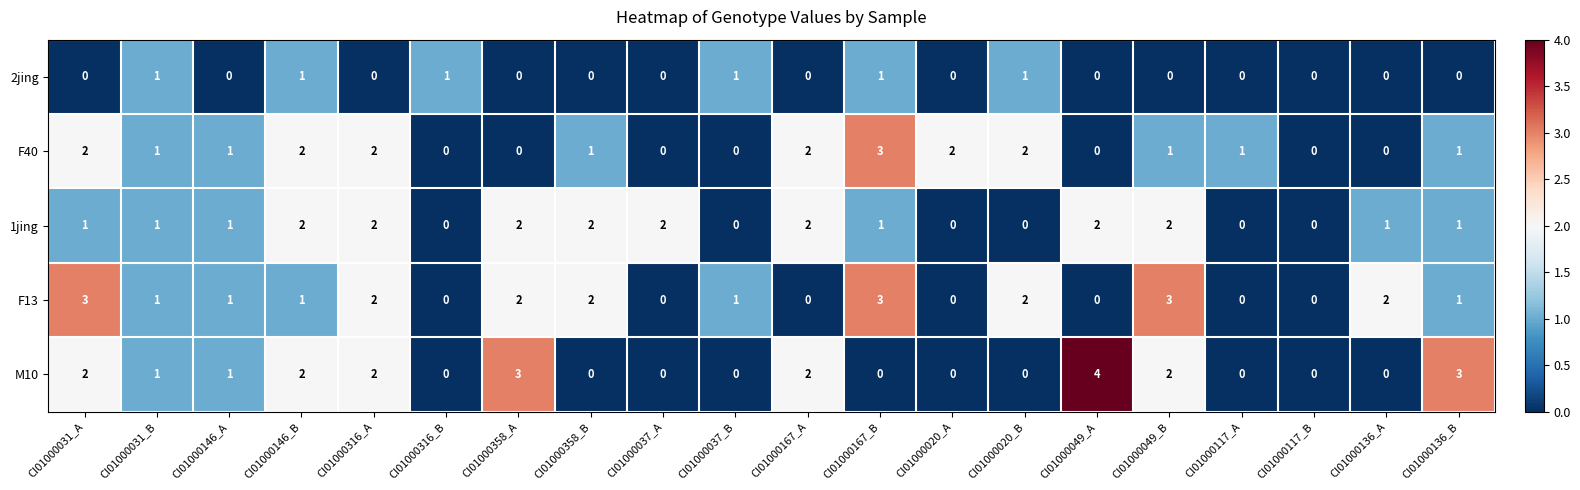

Count the F13 values in the range 0 to 2.

17